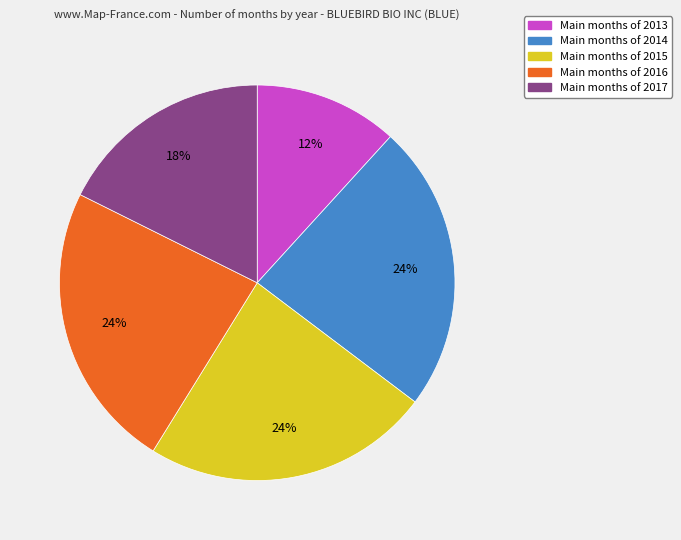

To the nearest percent, what is the difference between the largest and smallest slice percentages?

12%